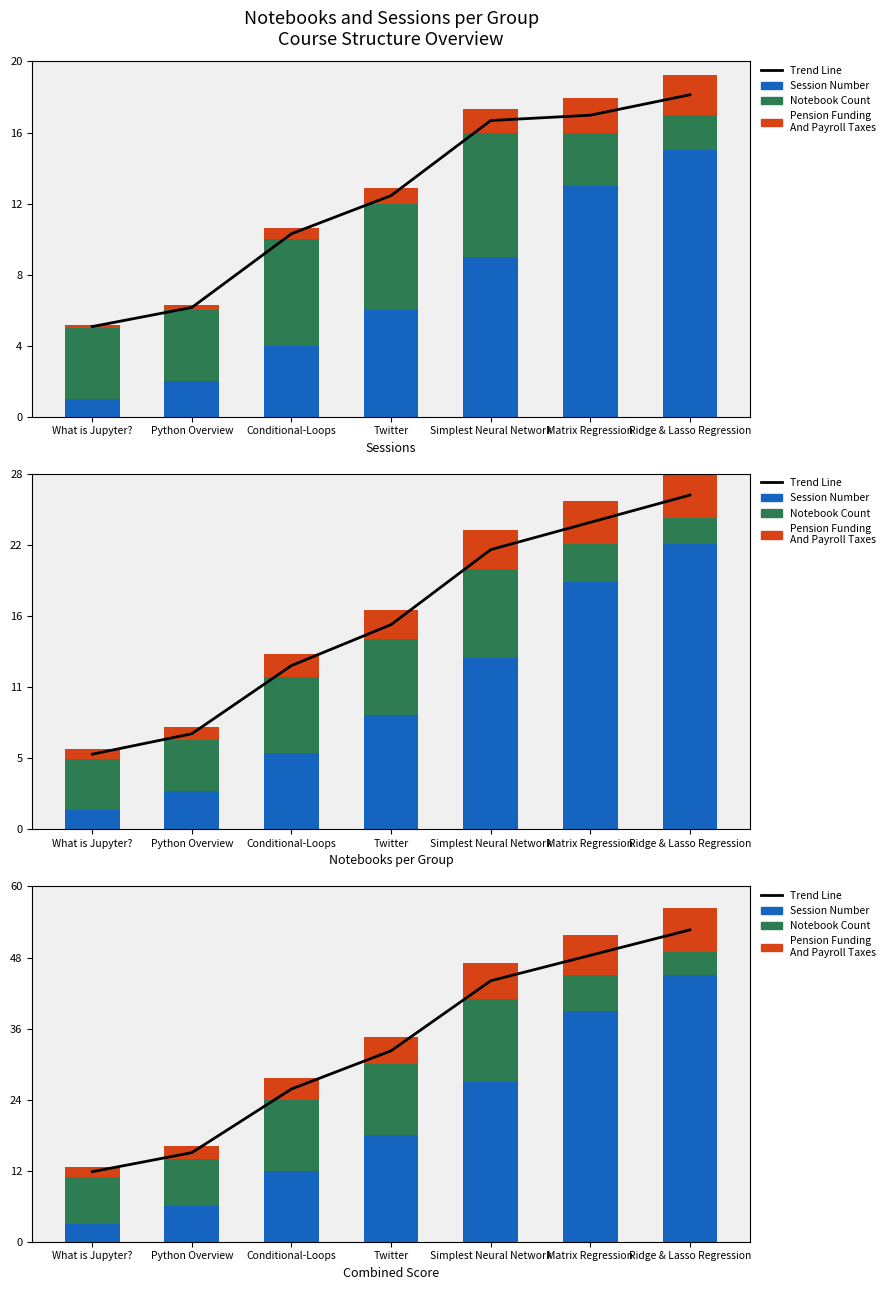

How many data points does each series have?

7